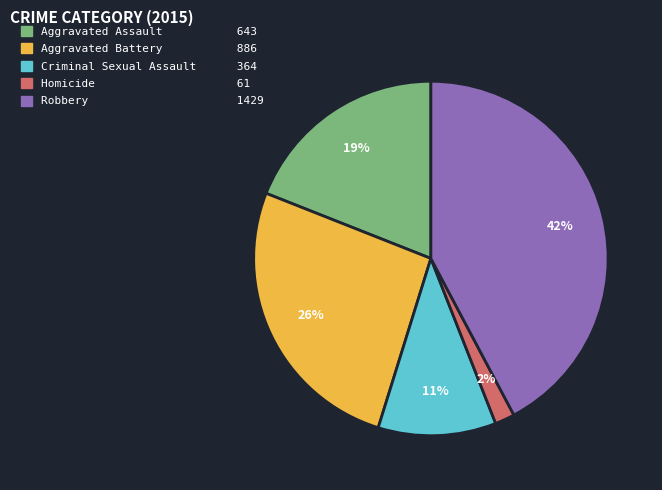

Is it true that Aggravated Assault is 19% of the pie?

True